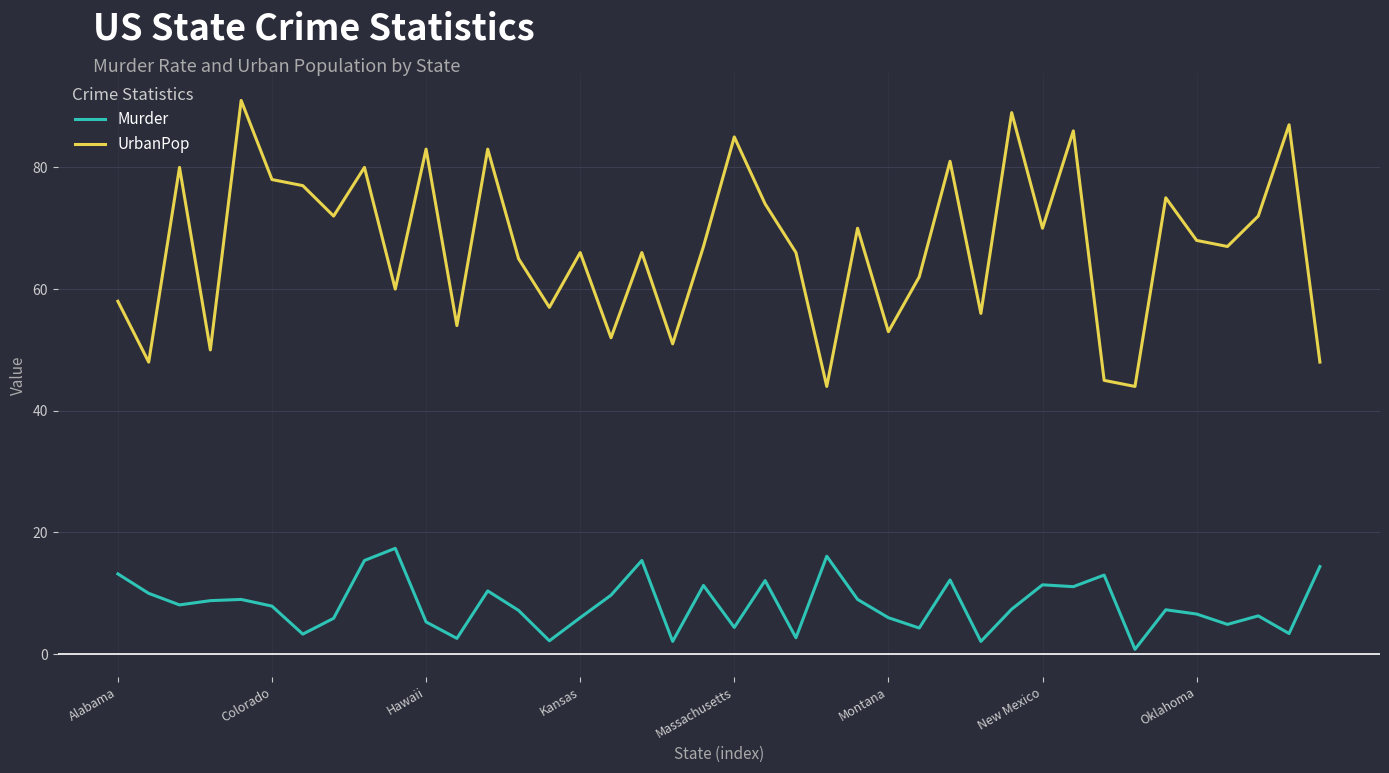

Rank the series by their average value, from highest to lowest.

UrbanPop, Murder